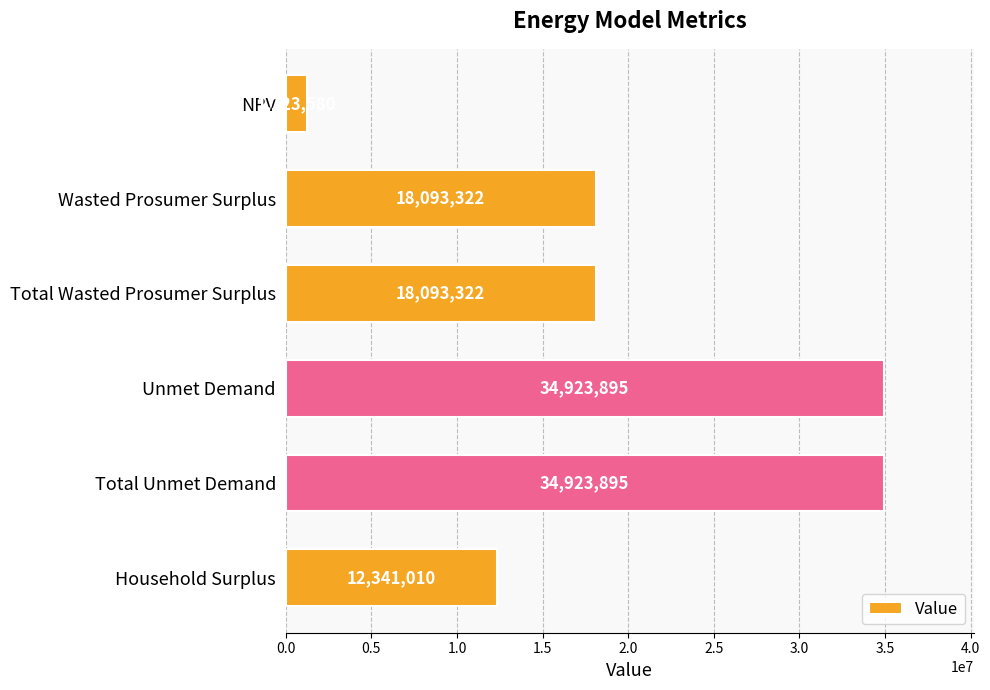

Read the value at Wasted Prosumer Surplus.

18093321.8